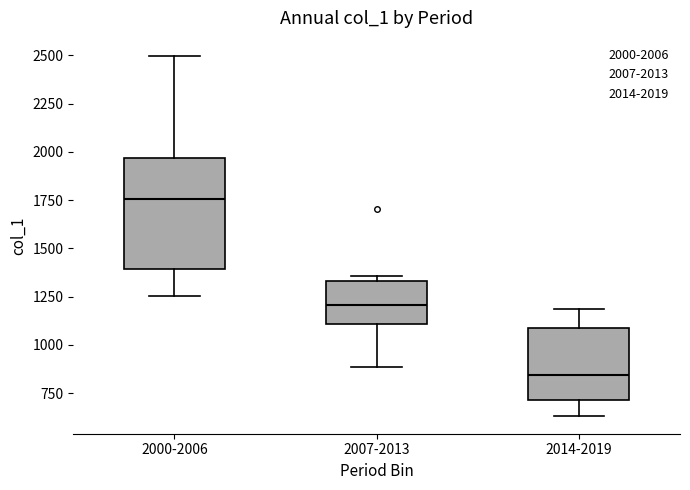

Comparing the boxes themselves (not the whiskers), which one is the tallest?

2000-2006